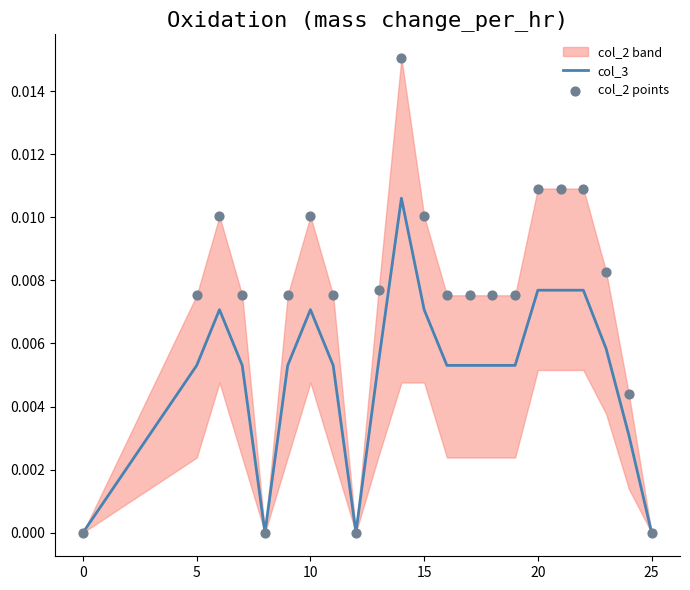

At how many categories does at least one series exceed 0?

18